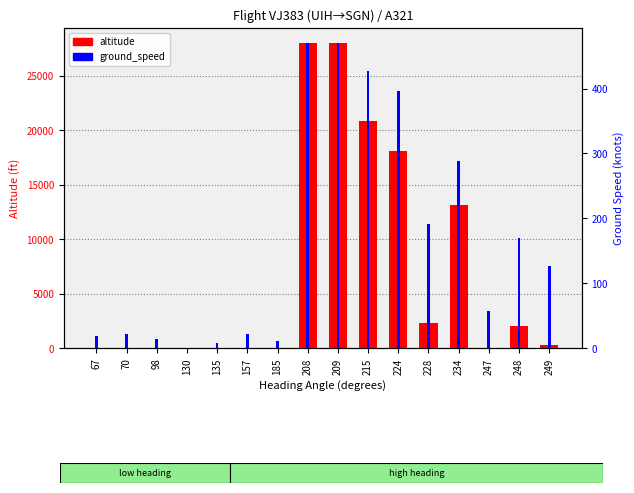

What is the total value across all series at 224?

18446